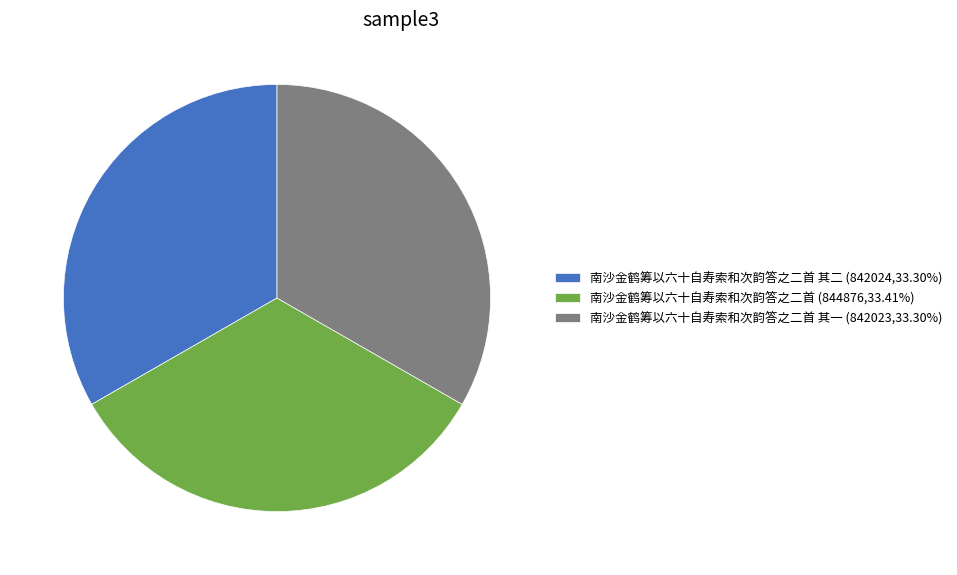

What is the ratio of the value at 南沙金鹤筹以六十自寿索和次韵答之二首 (844876,33.41%) to the value at 南沙金鹤筹以六十自寿索和次韵答之二首 其二 (842024,33.30%)?

1.0